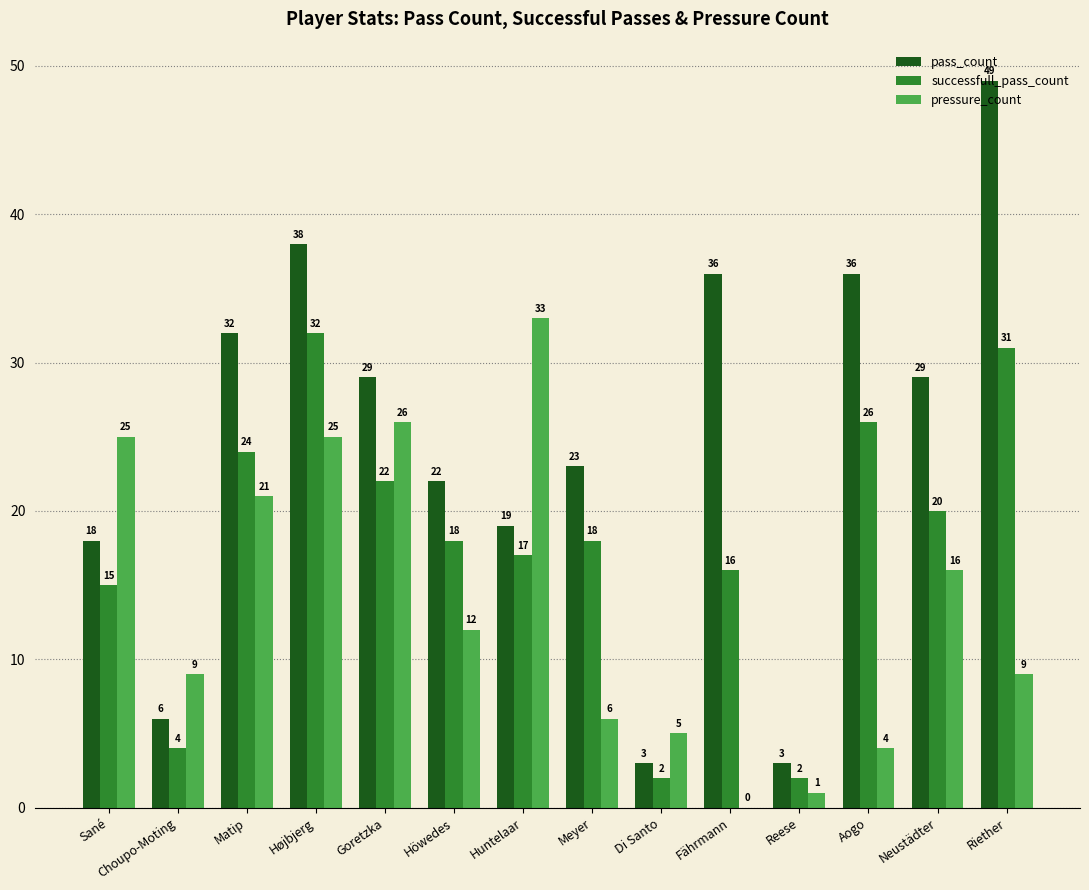

The pressure_count series shows 0 at Fährmann. True or false?

True